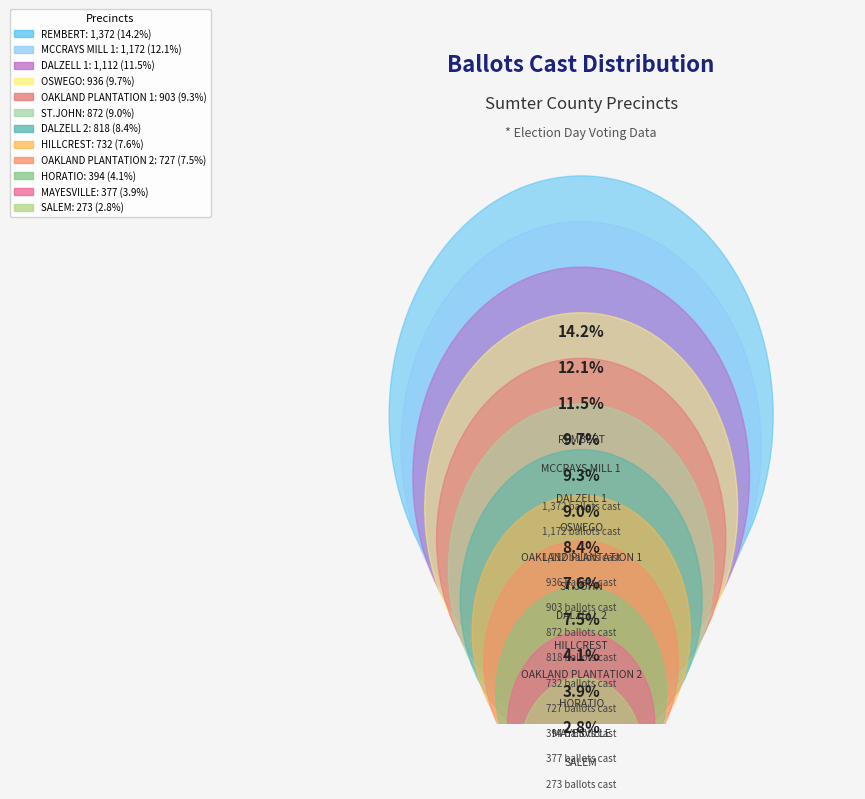

What portion of the pie excludes REMBERT?

85.8%